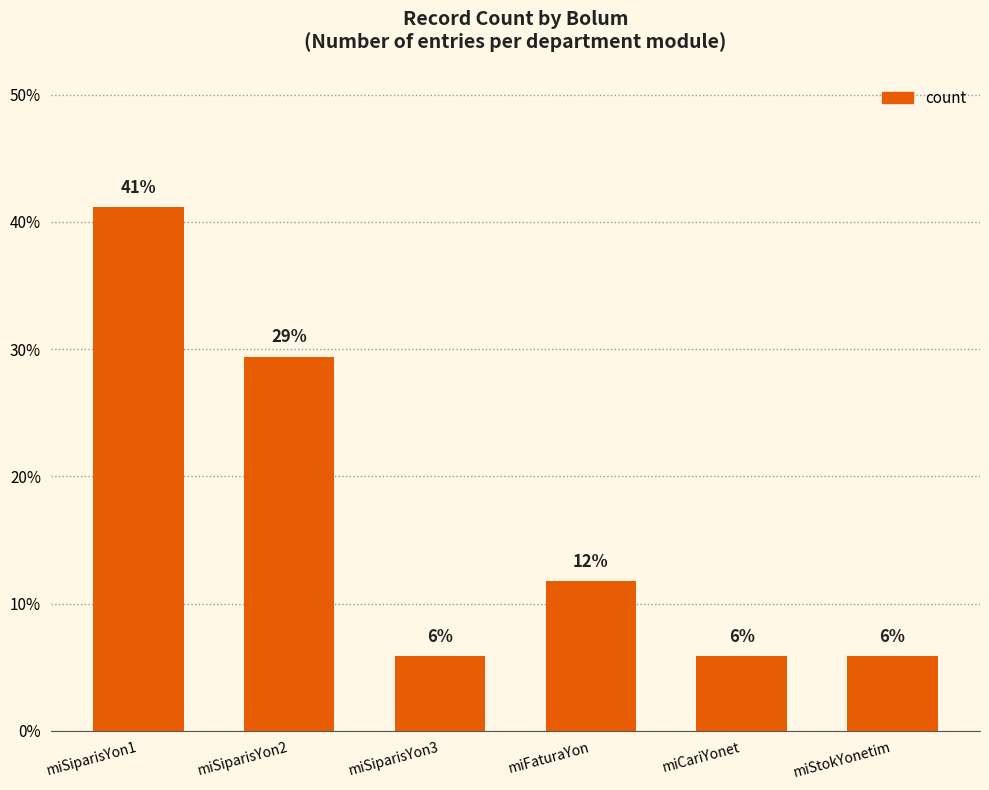

Which has a higher value, miFaturaYon or miSiparisYon3?

miFaturaYon